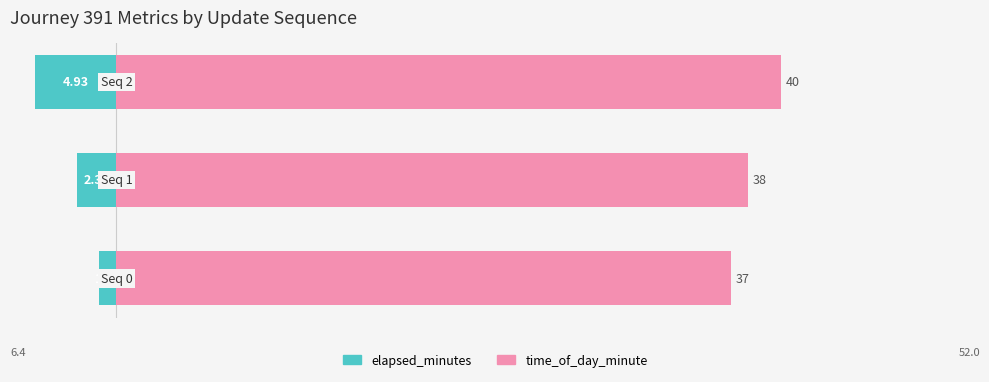

At 2, list the series in order from smallest to largest.

elapsed_minutes, time_of_day_minute